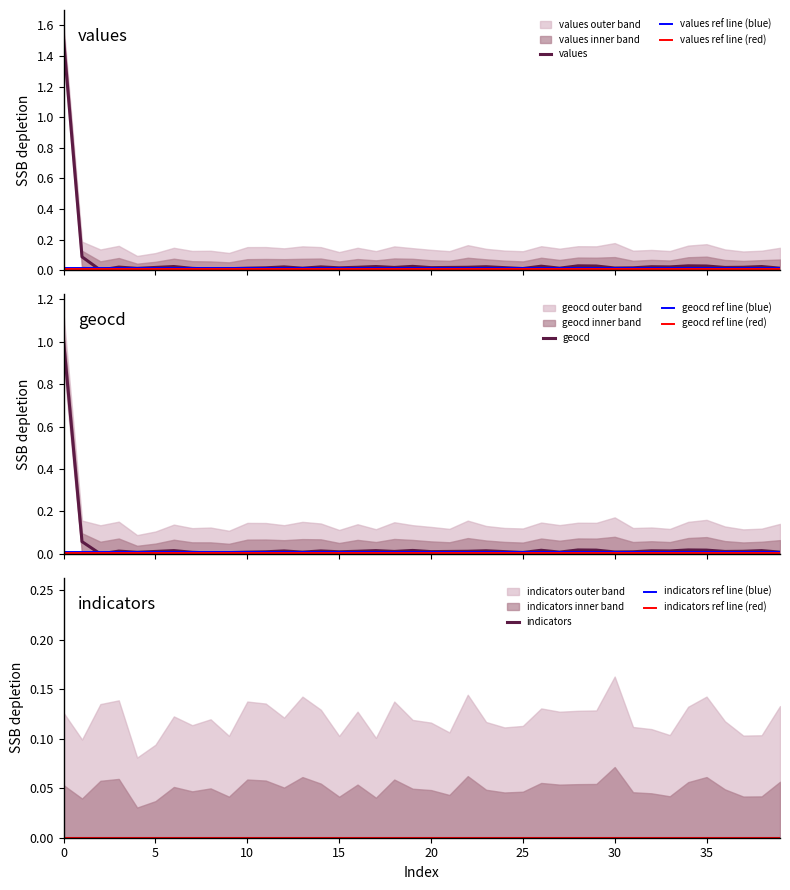

At which category does geocd reach its first local peak?

3